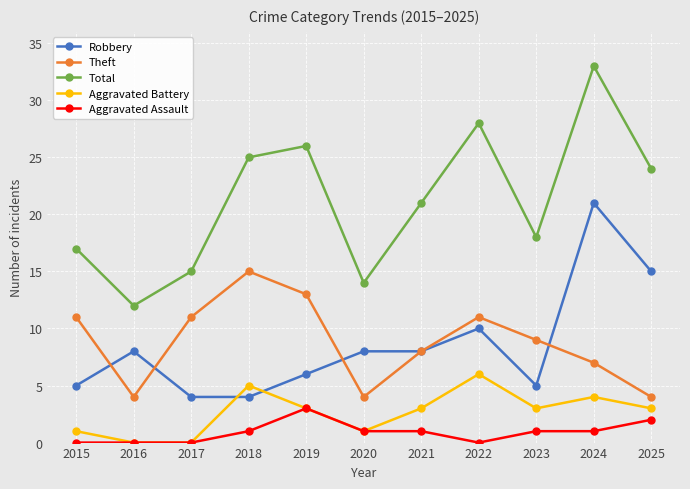

Reading left to right, transcribe all the data shown in this chart.

Robbery: 5	8	4	4	6	8	8	10	5	21	15
Theft: 11	4	11	15	13	4	8	11	9	7	4
Total: 17	12	15	25	26	14	21	28	18	33	24
Aggravated Battery: 1	0	0	5	3	1	3	6	3	4	3
Aggravated Assault: 0	0	0	1	3	1	1	0	1	1	2